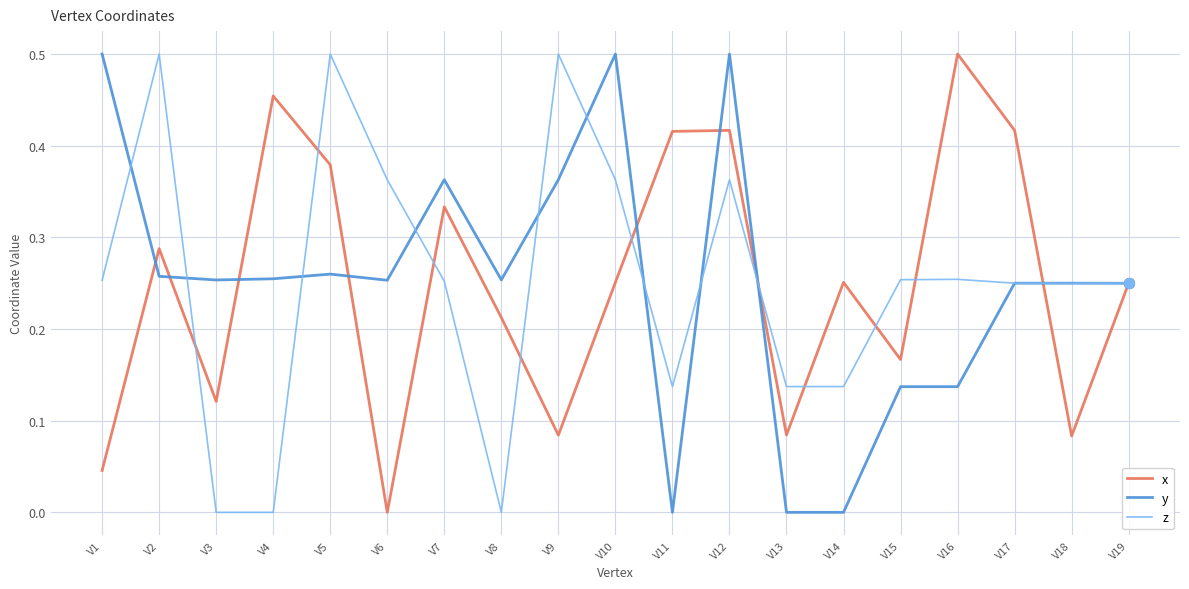

Is it true that y equals 0.2 at V10?

False